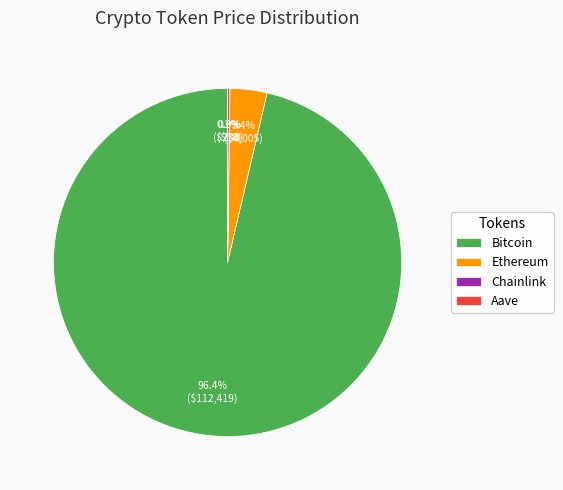

Between Ethereum and Bitcoin, which is larger?

Bitcoin